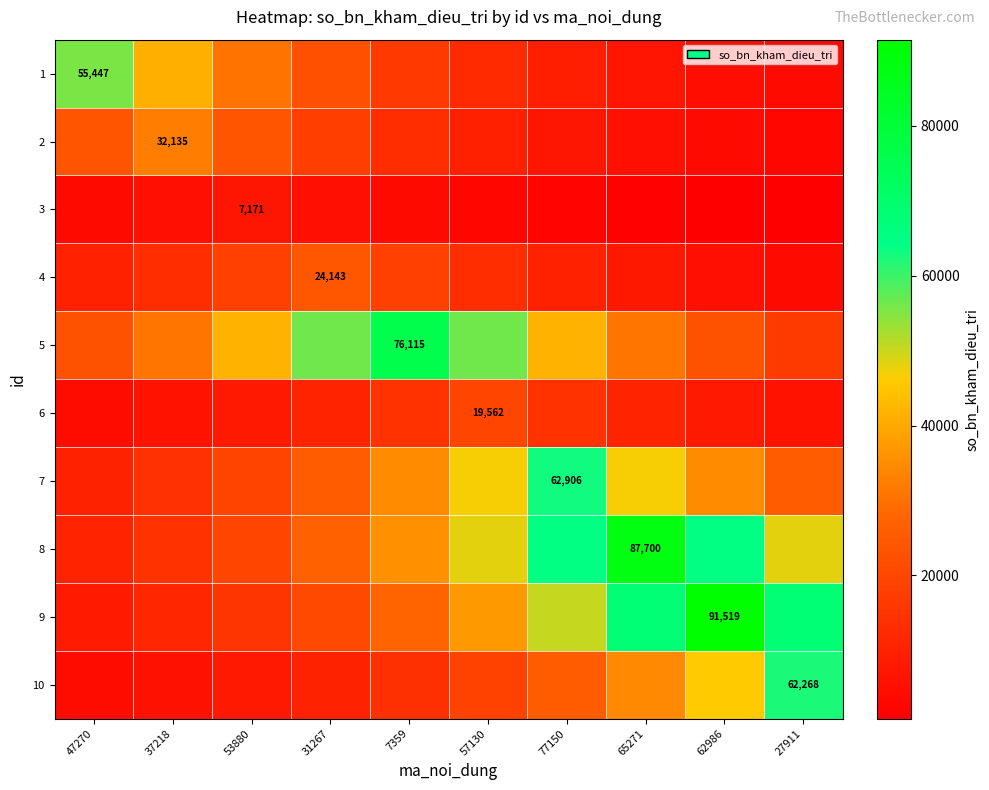

Is the value of 10 at 27911 greater than the value of 3 at 53880?

Yes